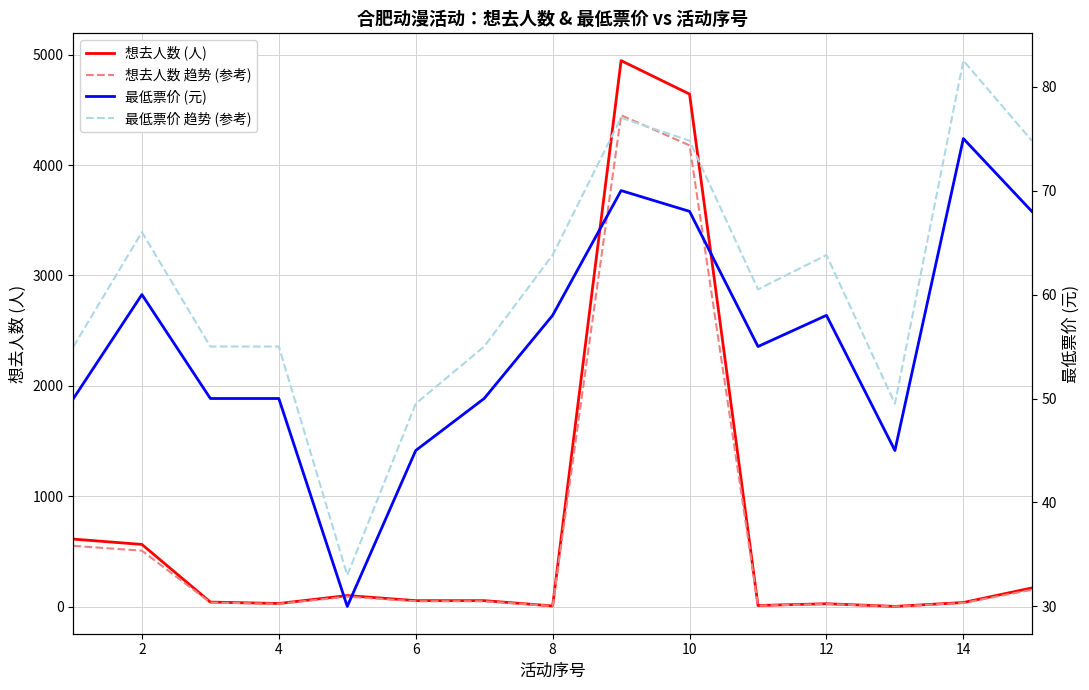

True or false: 最低票价 (元) has a value of 88.7 at 4.

False